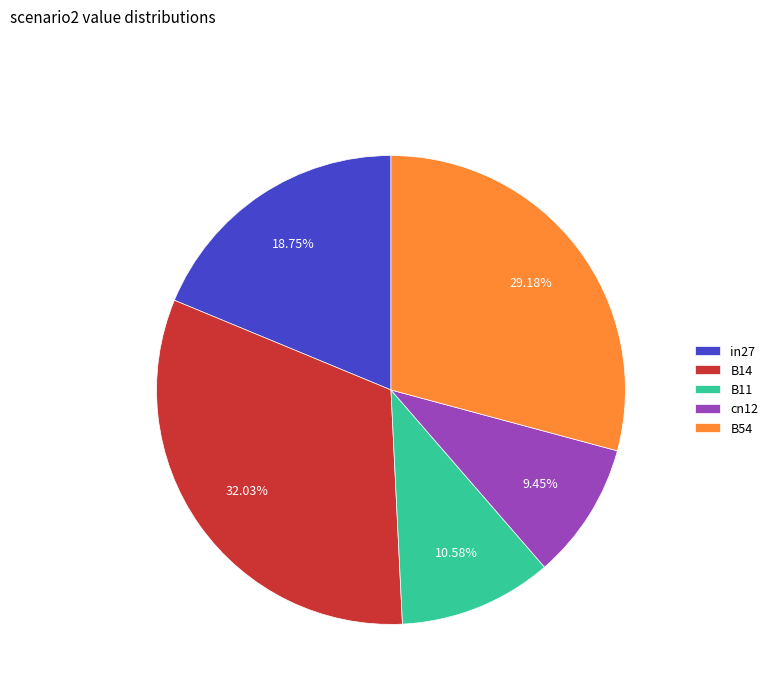

To the nearest percent, what is the difference between the in27 and cn12 slice percentages?

9%